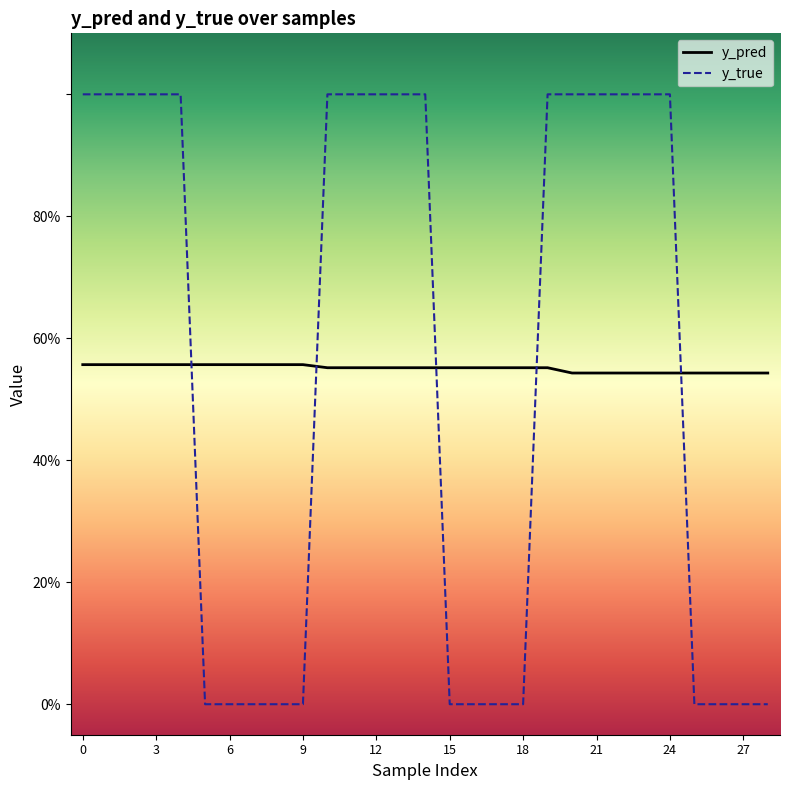

What is the difference between the second highest and second lowest values in the y_true series?

1.0